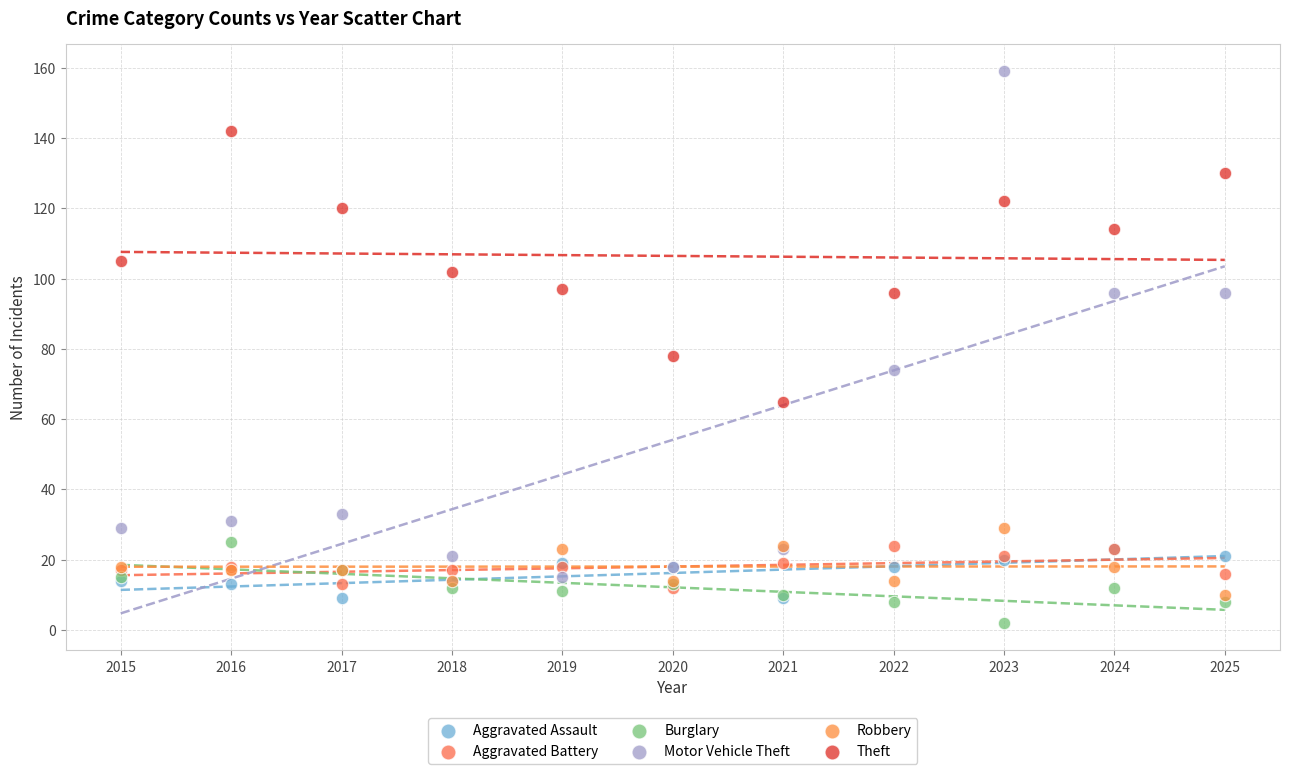

Which series contains the highest Y value?

Motor Vehicle Theft